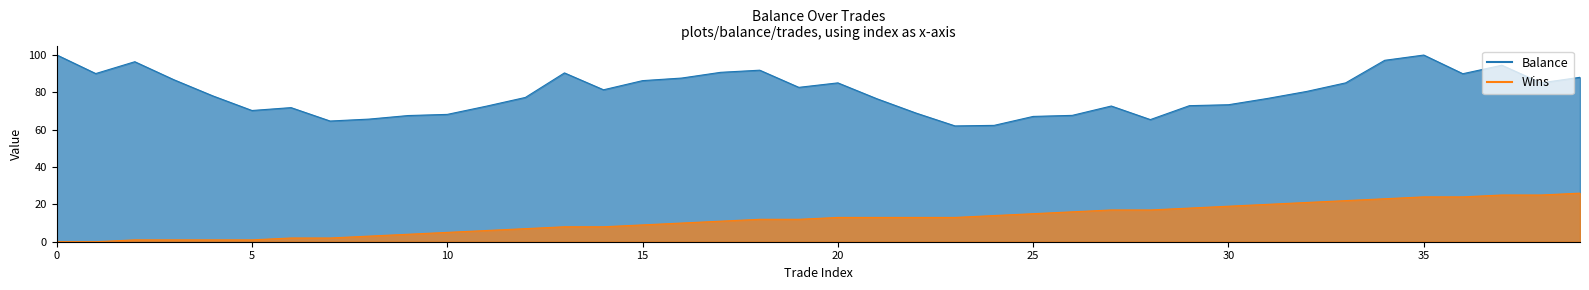

True or false: Wins has more than 0 interior local peaks.

False